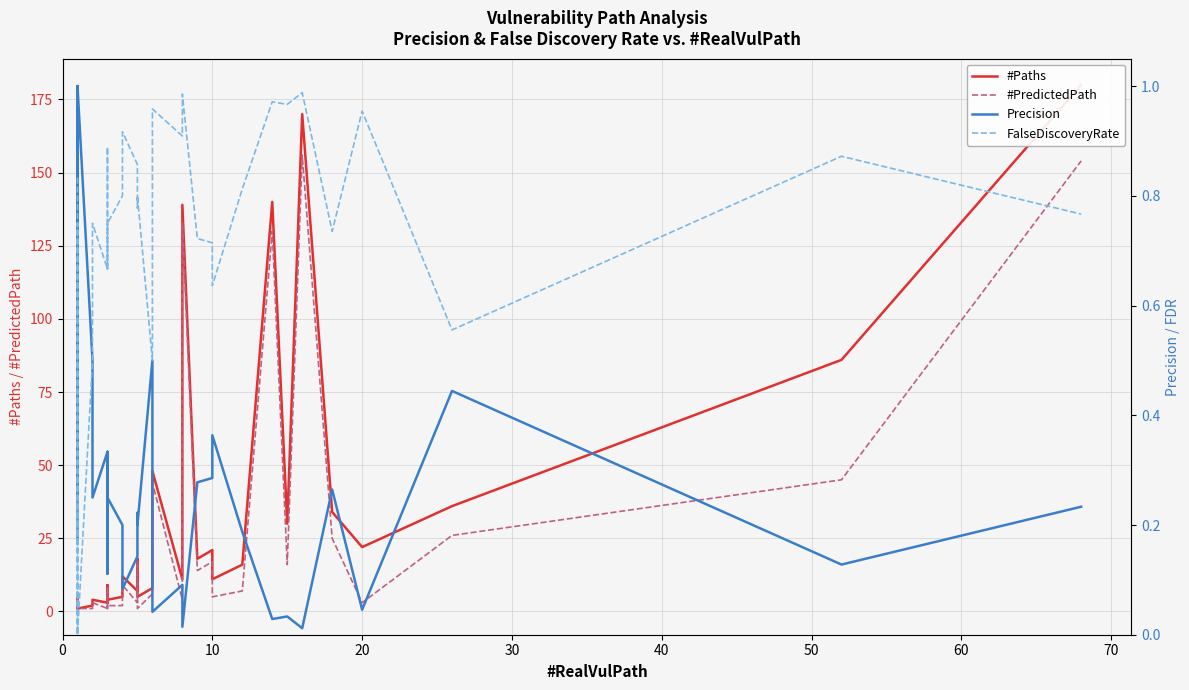

What is the average value of the #PredictedPath series?

22.7